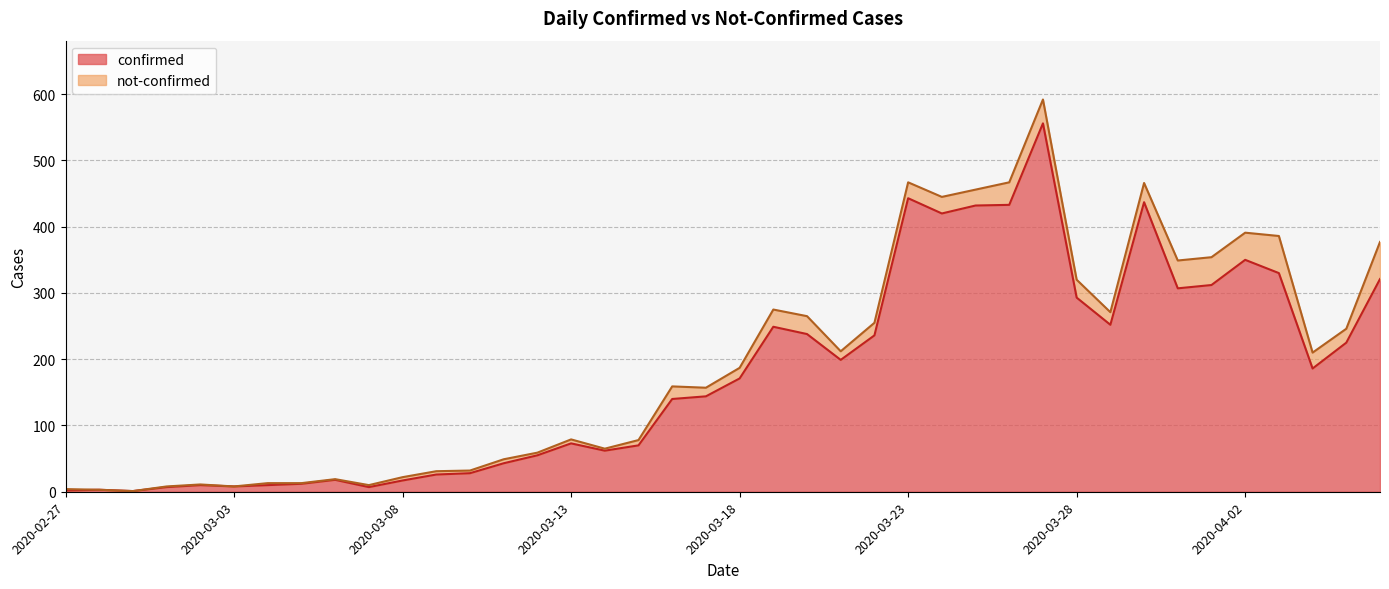

How many points are lower than both their immediate neighbors (excluding endpoints)?

9